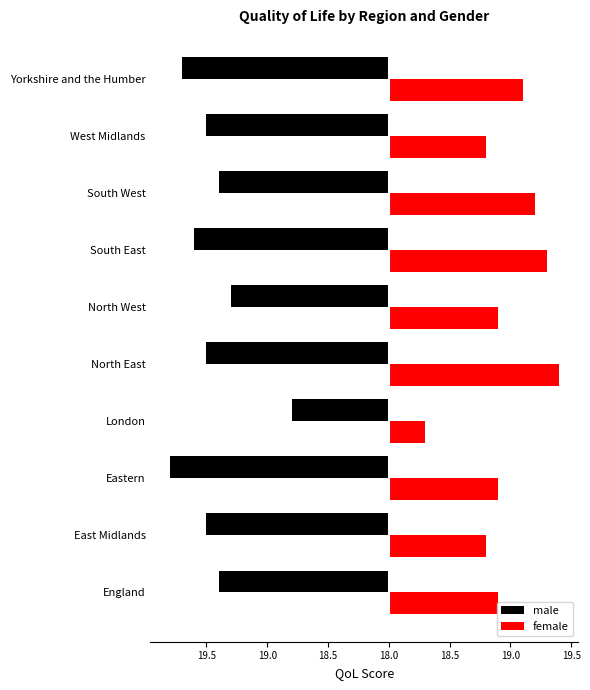

What are all the series names shown in the legend?

male, female